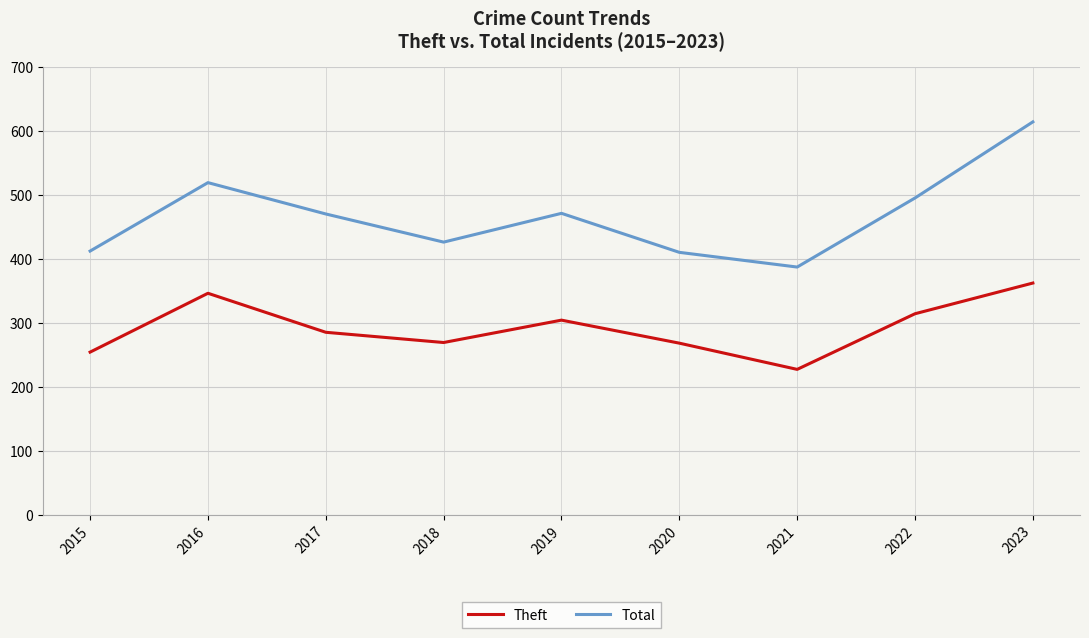

How many lines are shown in the chart?

2